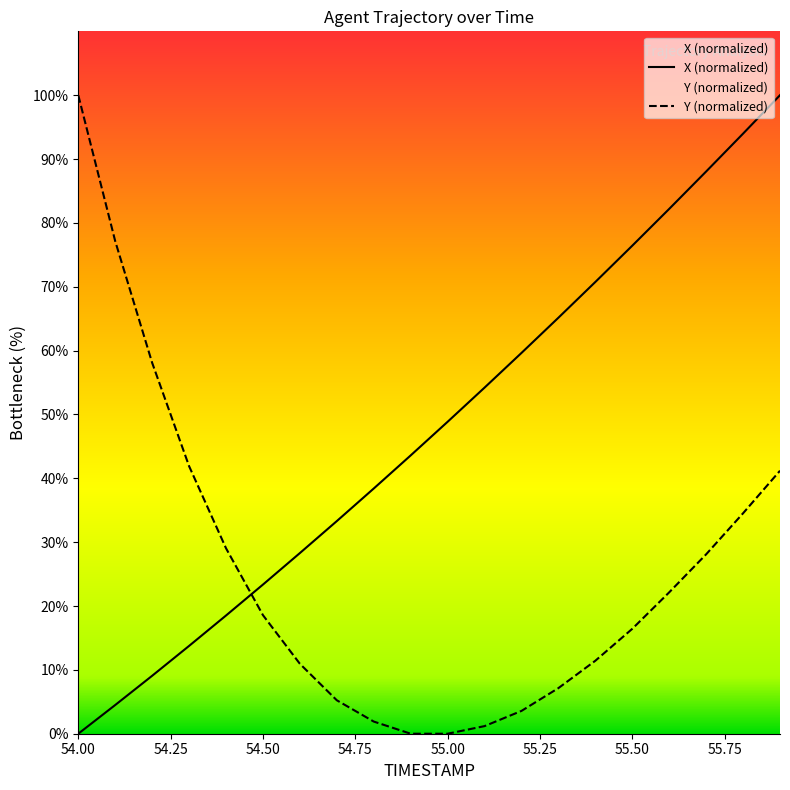

The value of Y at 54.2 is 102.9. True or false?

False